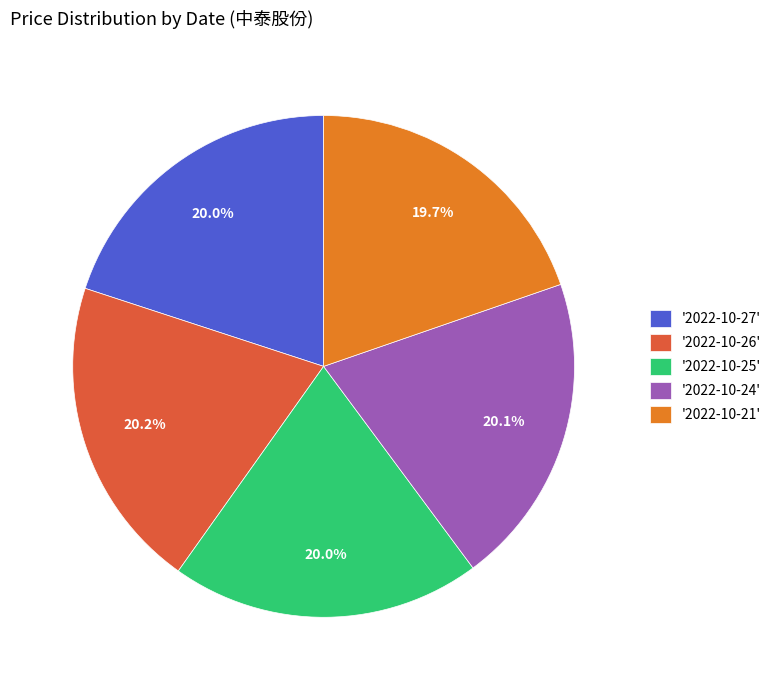

Is there any slice that represents more than half of the pie?

No